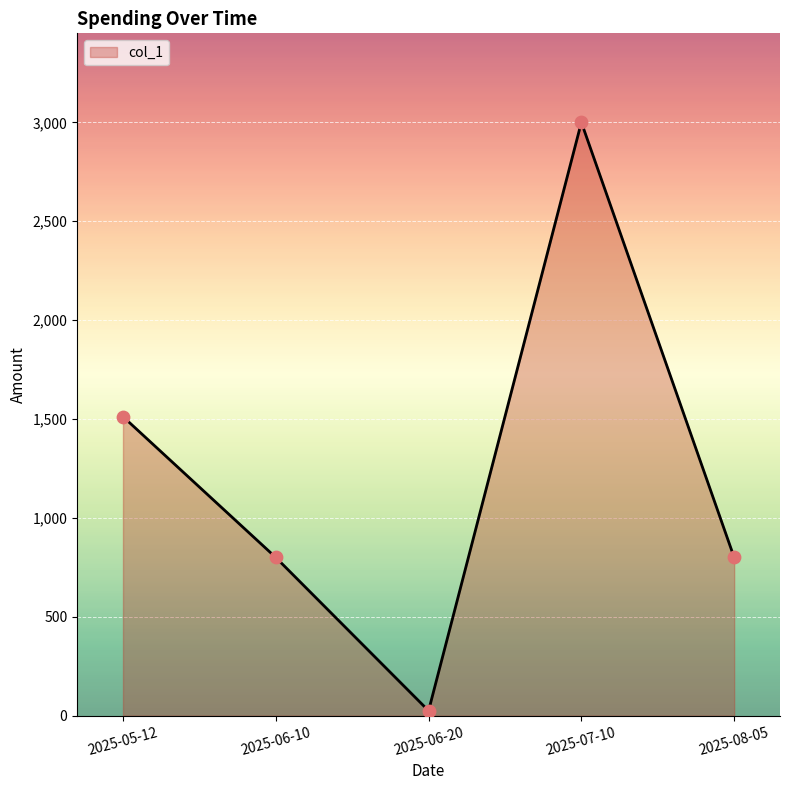

Between 2025-05-12 and 2025-08-05, which is larger?

2025-05-12